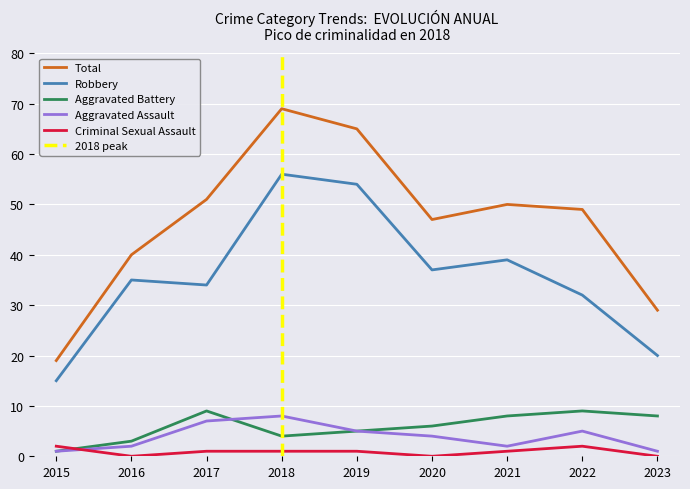

How many Aggravated Battery values are between 4 and 8?

5